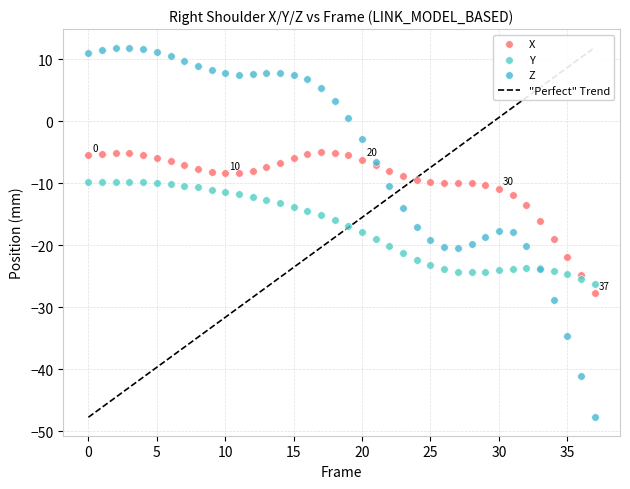

Which series reaches the maximum Y coordinate?

Z